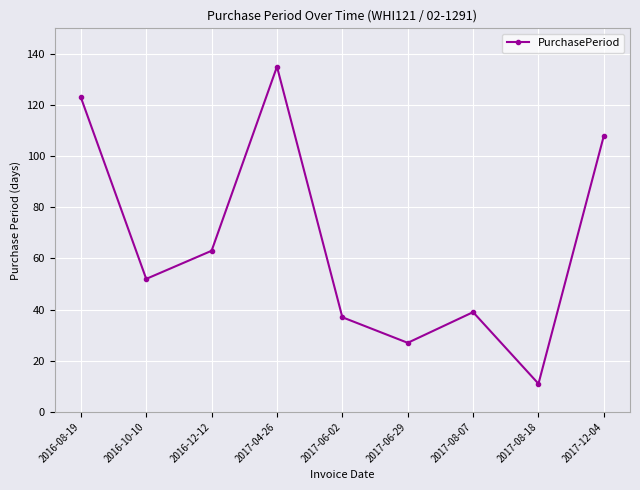

What is the label of the 5th point from the right?

2017-06-02